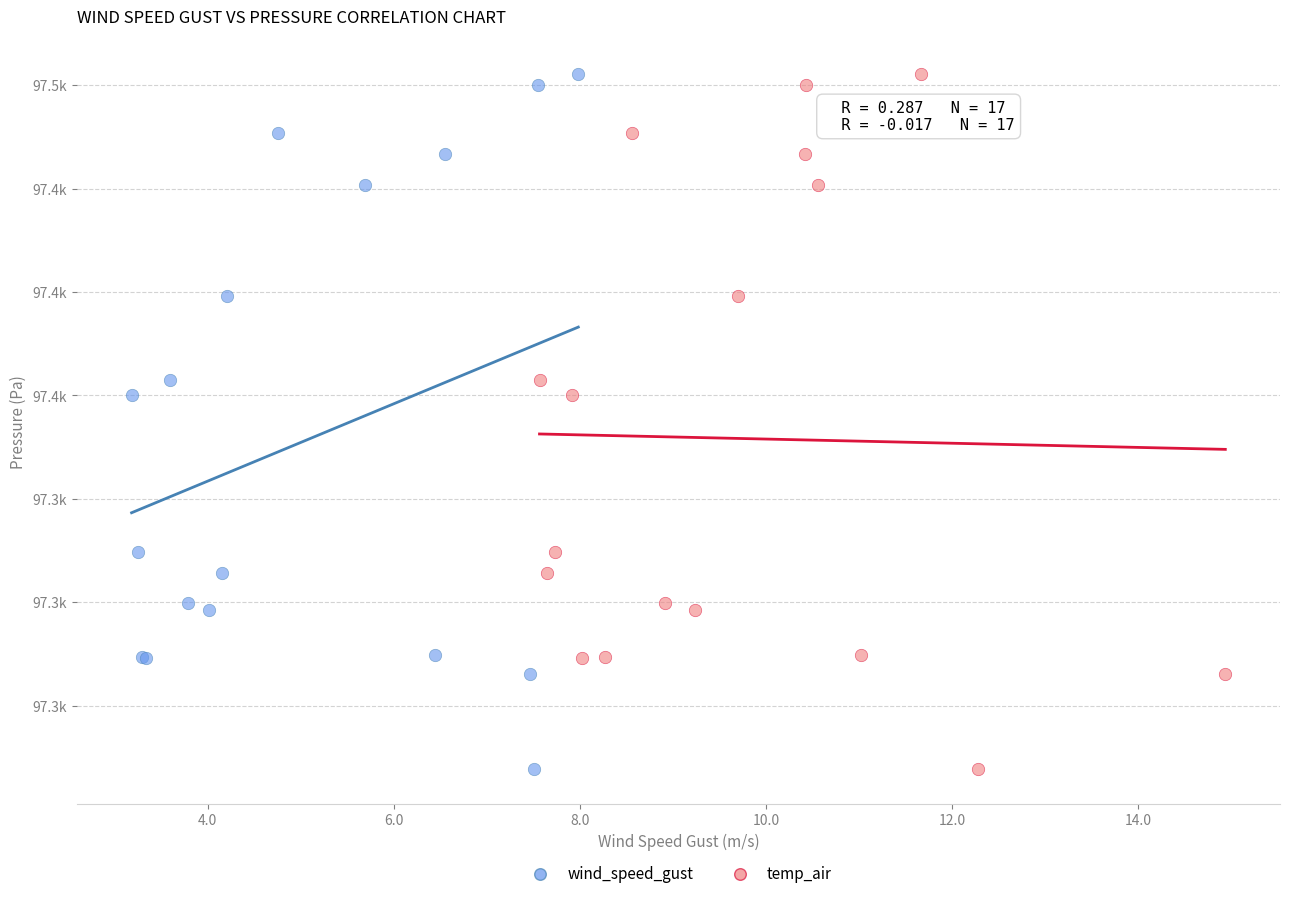

What are all the series names shown in the legend?

wind_speed_gust, temp_air